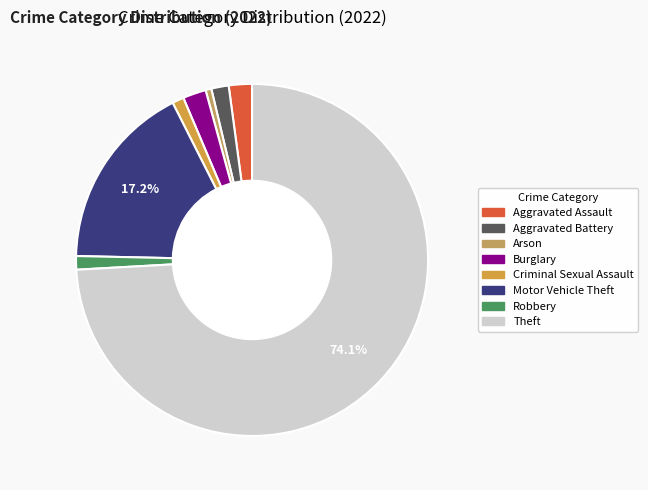

What portion of the pie excludes Criminal Sexual Assault?

98.9%